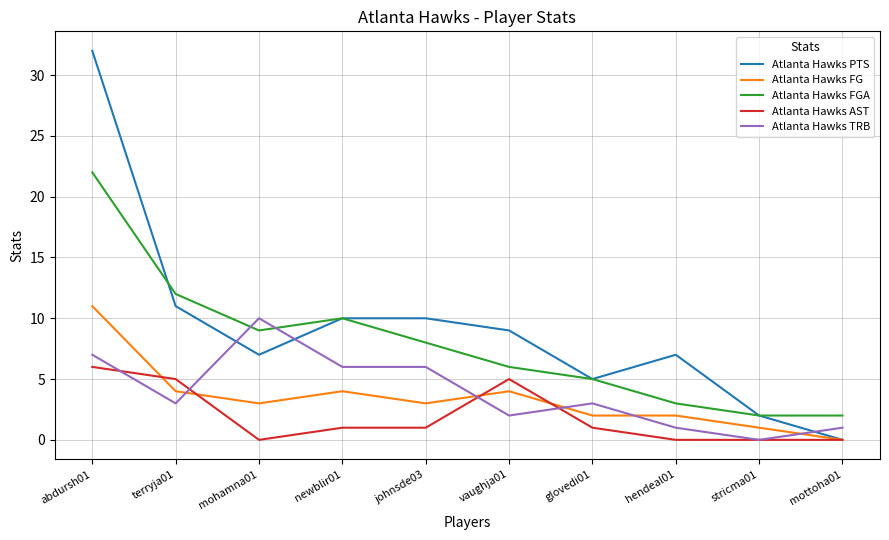

What value does the Atlanta Hawks PTS series have at hendeal01, to the nearest 10?

10